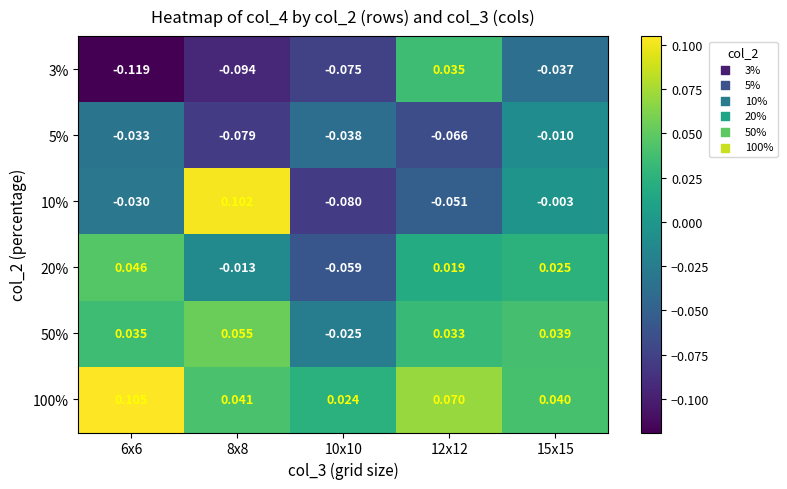

Which series changed the most between 10x10 and 15x15?

20%